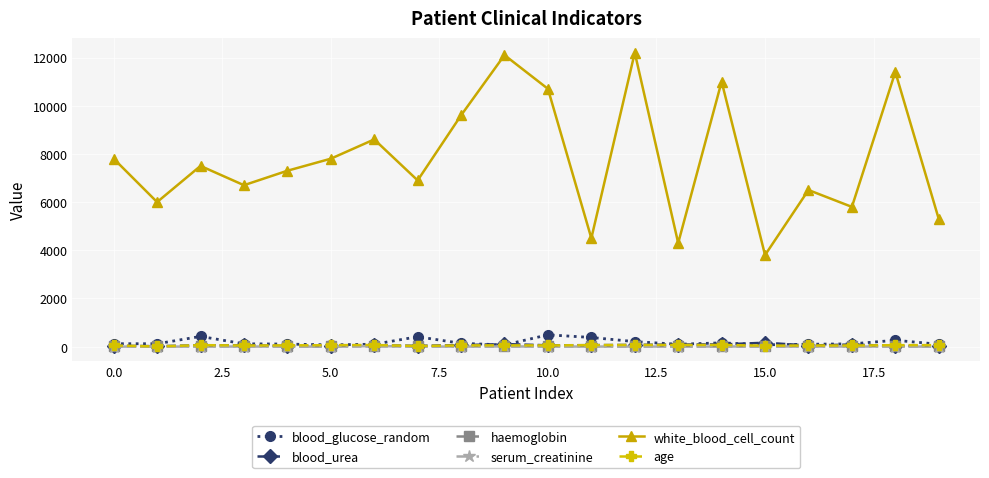

How many interior local valleys does the white_blood_cell_count series have?

7